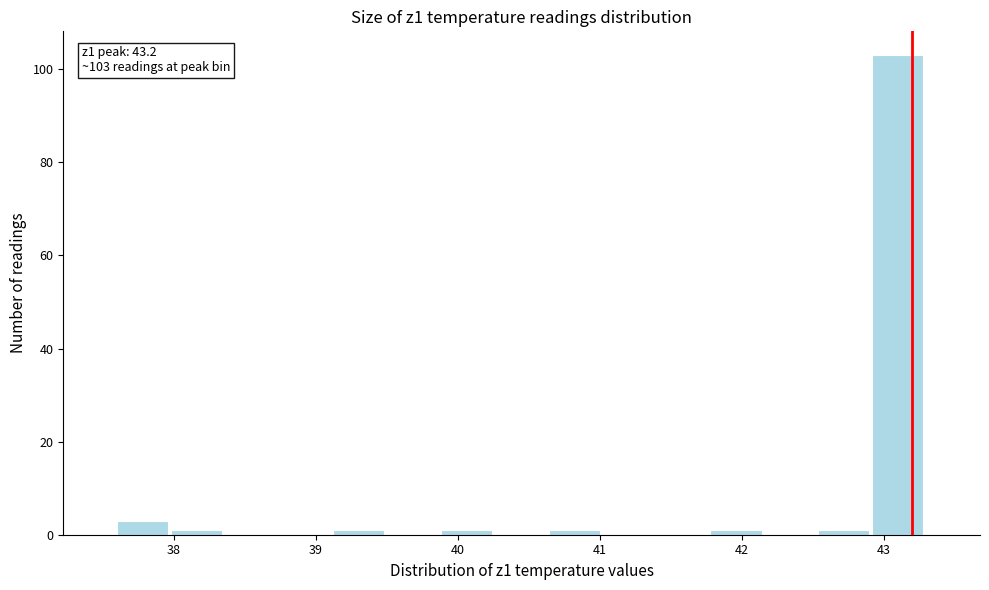

Read against the x-axis, roughly where is the centre of the tallest bar?

43.1